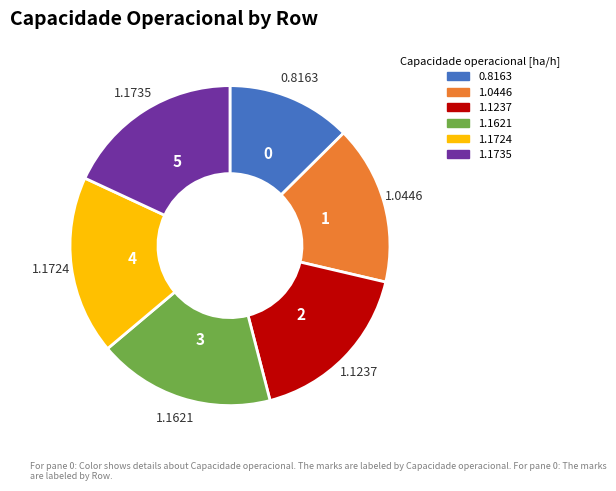

What is the ratio of the value at 1.1735 to the value at 1.1237?

1.0